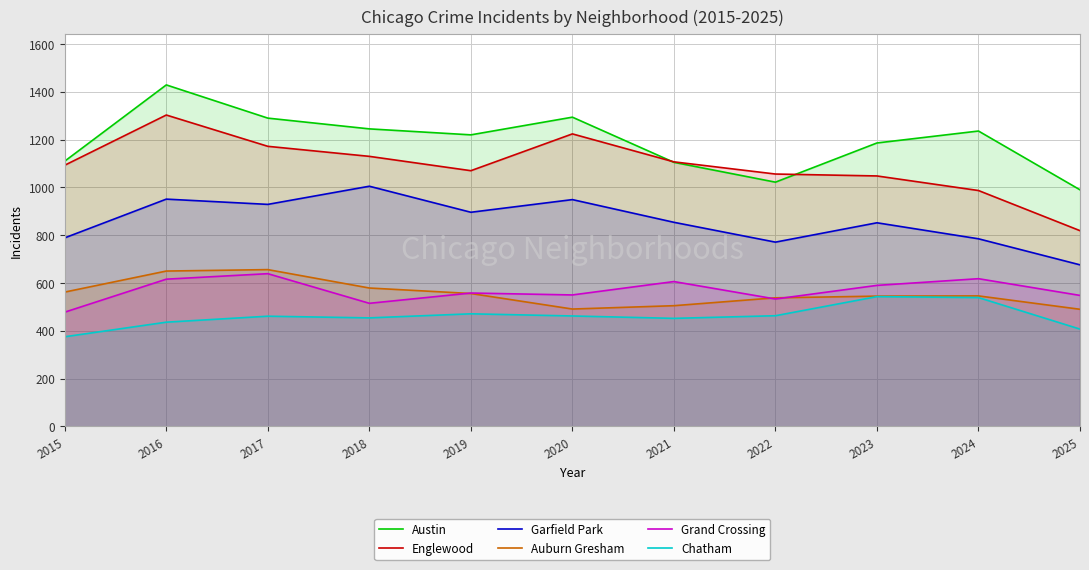

What is the spread (max minus min) of values at 2018?

791